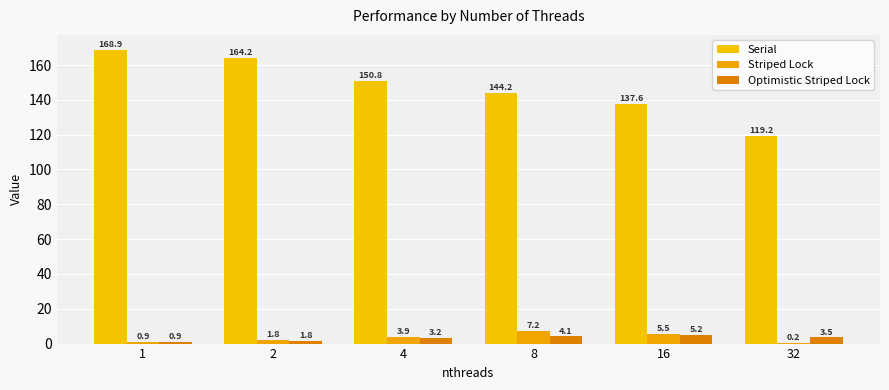

Is the value of Striped Lock at 8 greater than the value of Serial at 16?

No